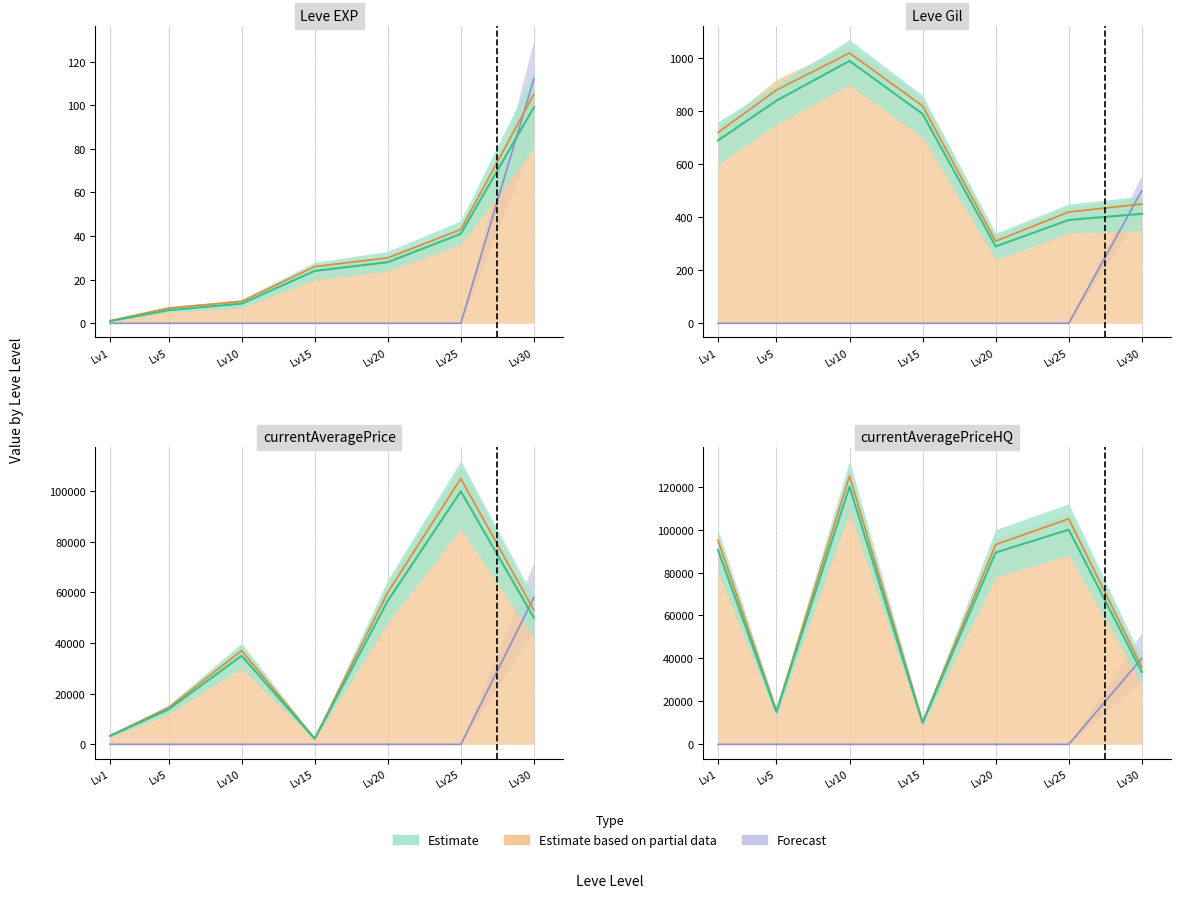

True or false: currentAveragePriceHQ and LevePriceHQ cross at least once.

False